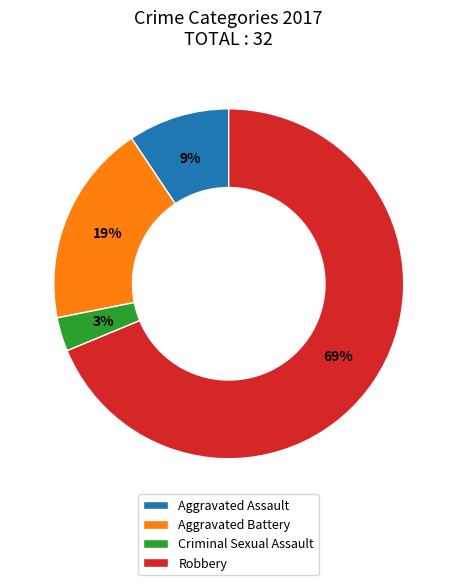

To the nearest percent, what percentage of the pie is Aggravated Battery?

19%